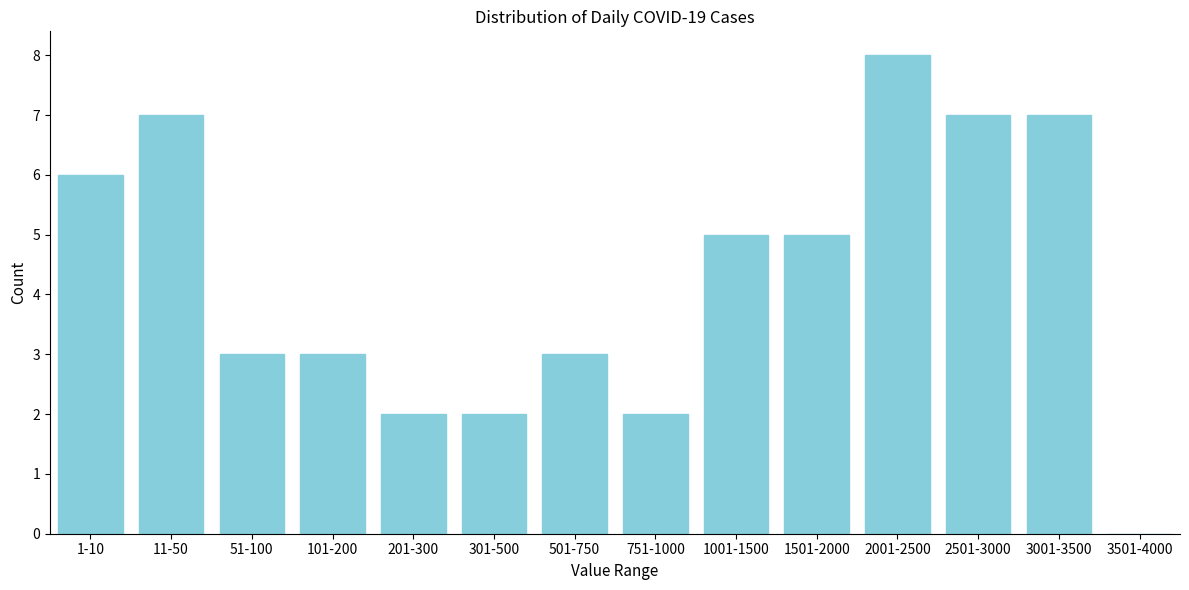

Reading left to right, transcribe all the data shown in this chart.

1-10=6	11-50=7	51-100=3	101-200=3	201-300=2	301-500=2	501-750=3	751-1000=2	1001-1500=5	1501-2000=5	2001-2500=8	2501-3000=7	3001-3500=7	3501-4000=0